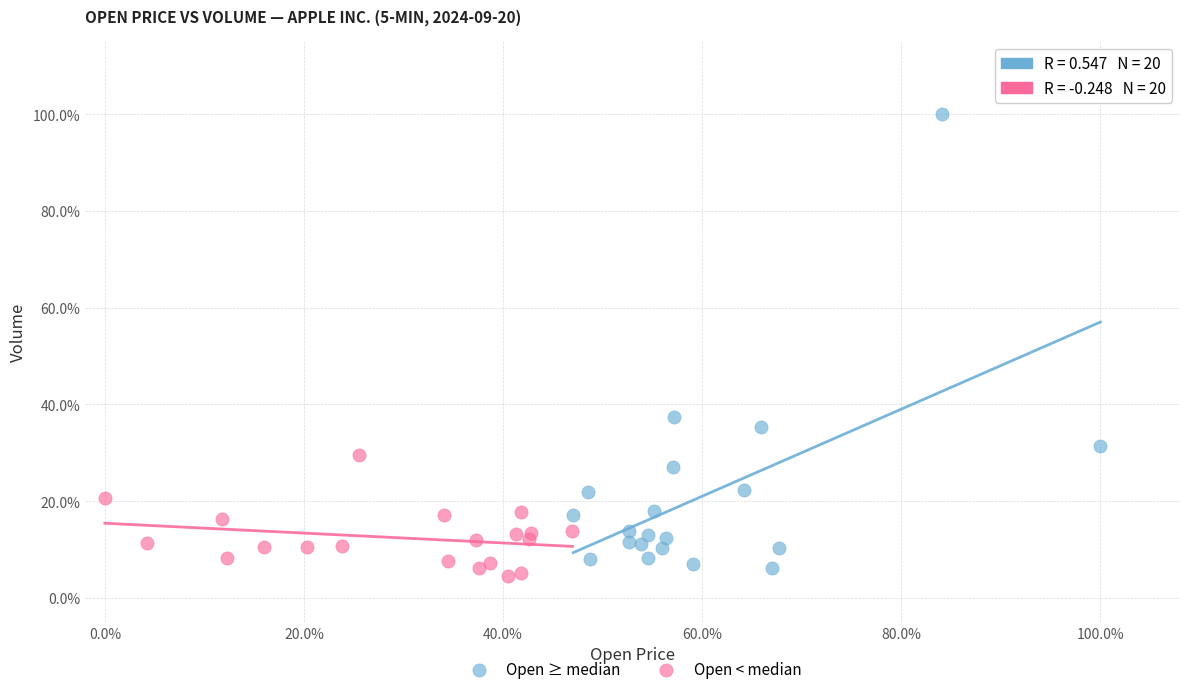

What are all the series names shown in the legend?

Open ≥ median, Open < median